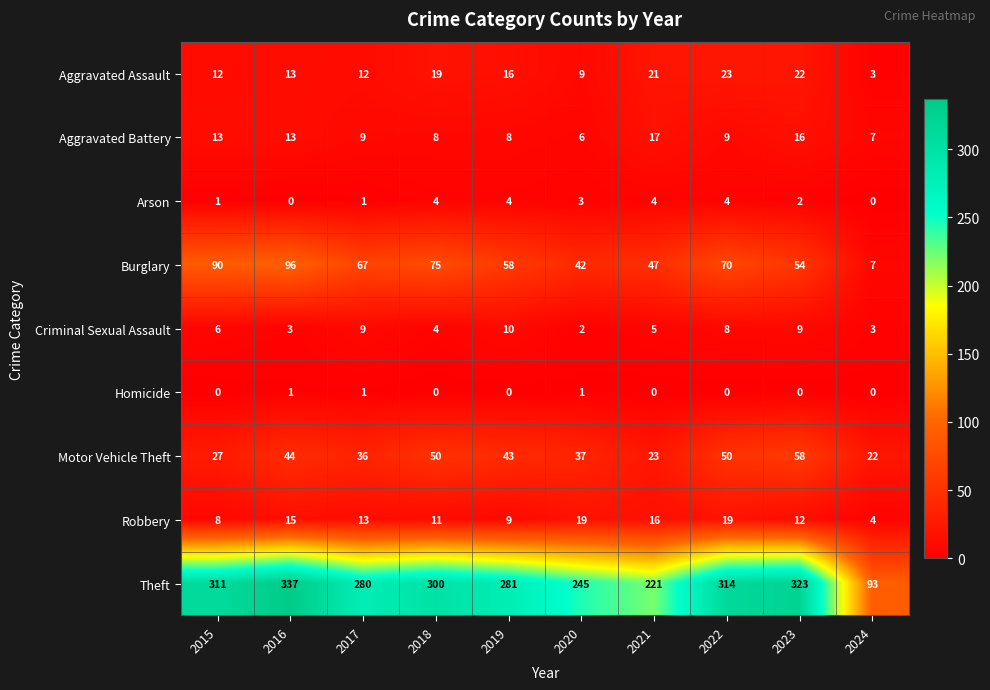

At which label does Aggravated Assault reach its minimum?

2024